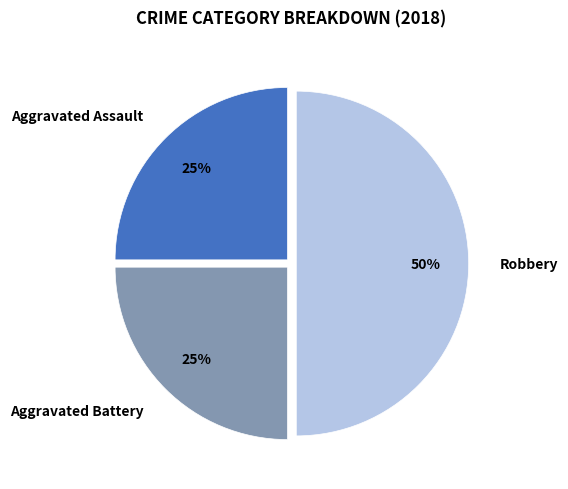

To the nearest percent, what is the combined percentage of Aggravated Battery and Aggravated Assault?

50%